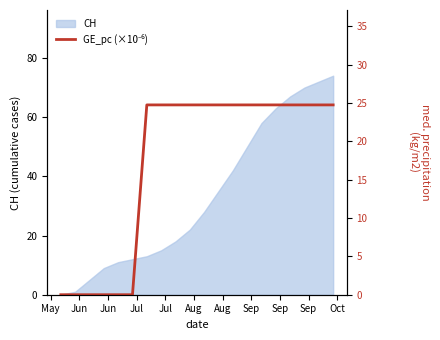

How many data points are above 24?

14